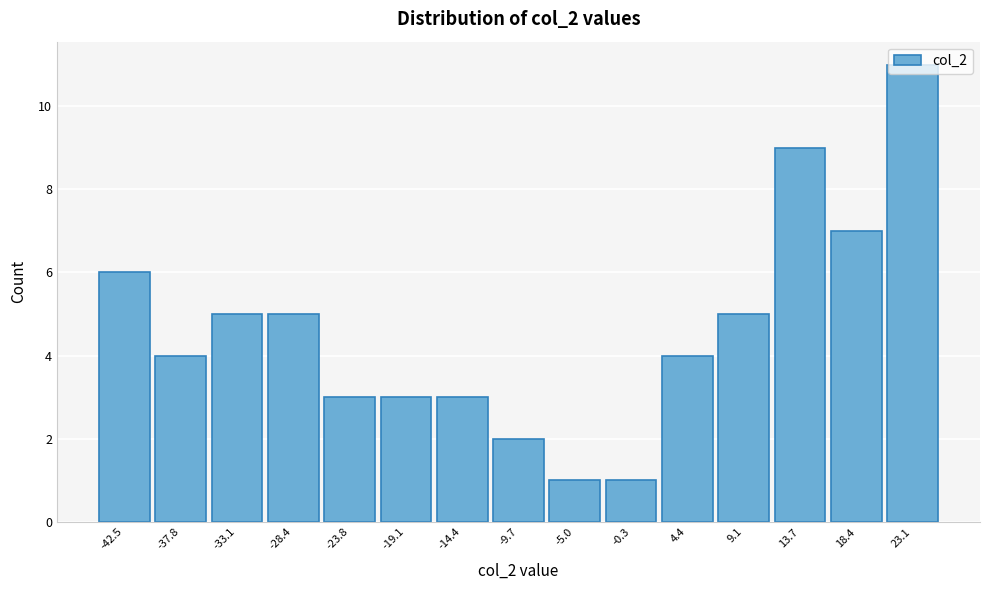

What is the average value?

5